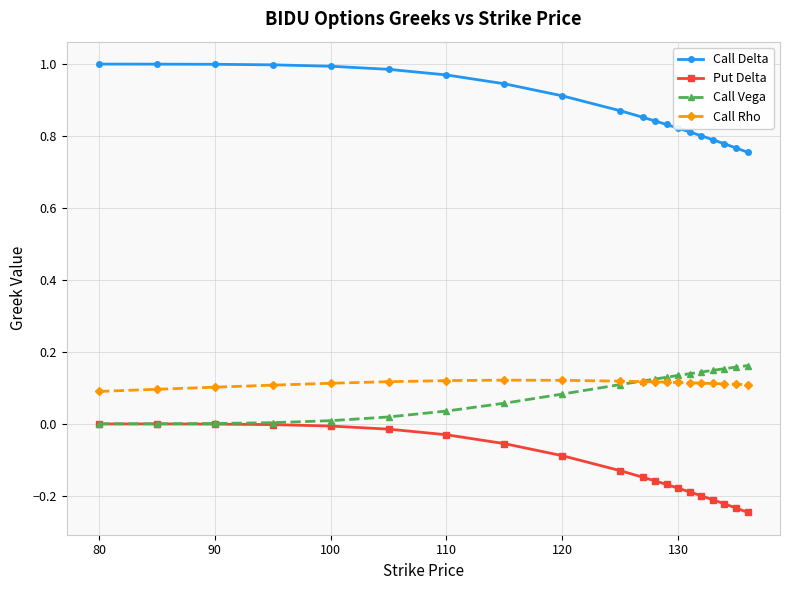

True or false: Call Delta and Call Vega cross at least once.

False